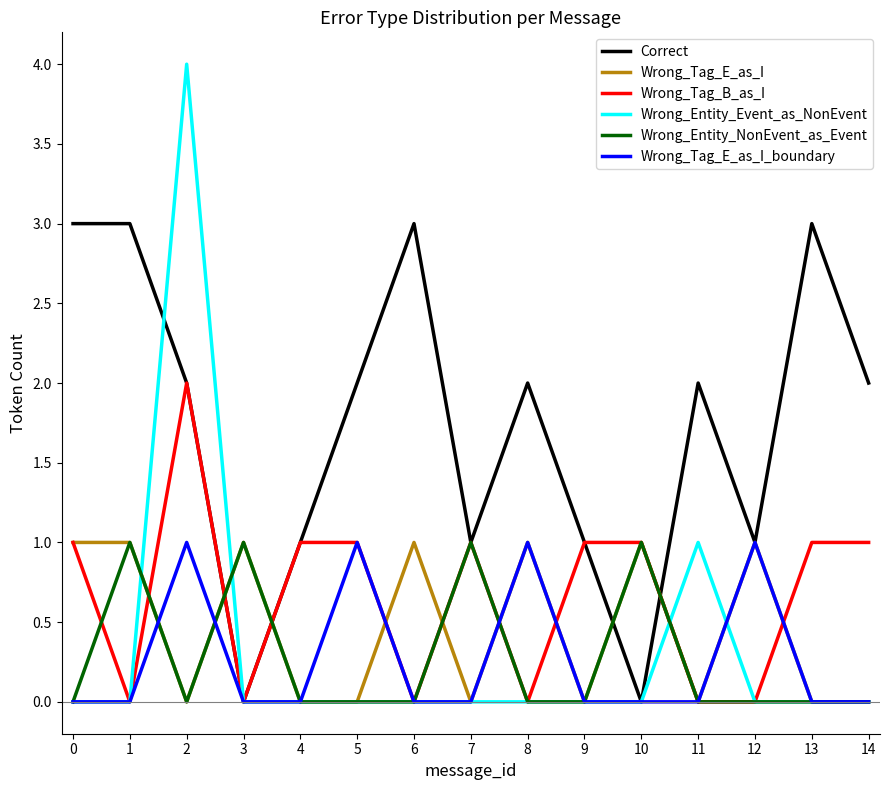

Where is the first local minimum for Correct?

3